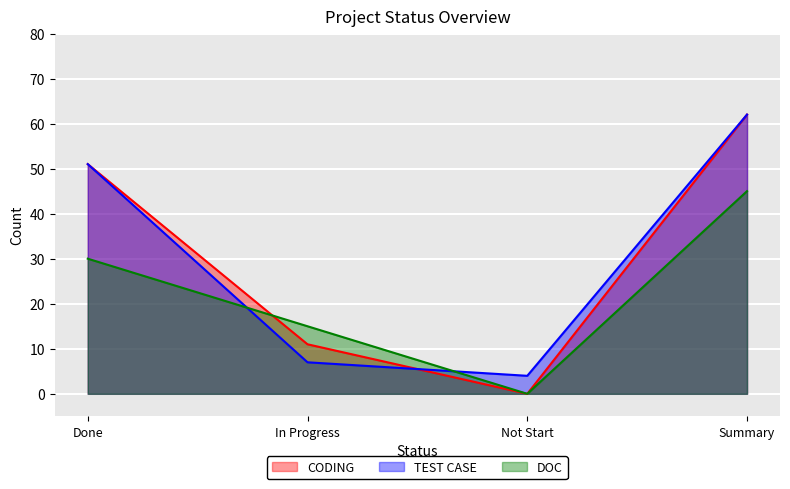

Which has a higher value, In Progress or Not Start?

In Progress